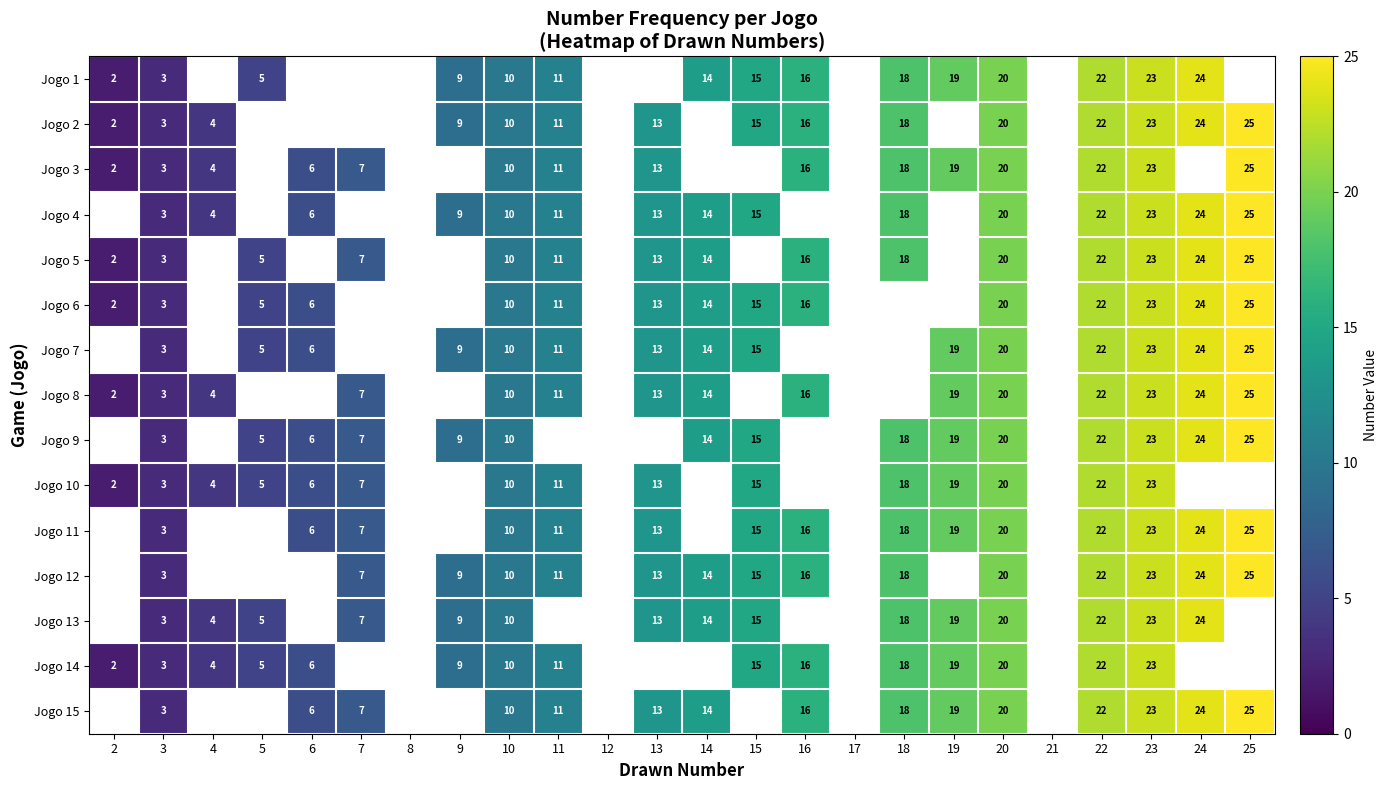

At which category is the sum across all series the highest?

23